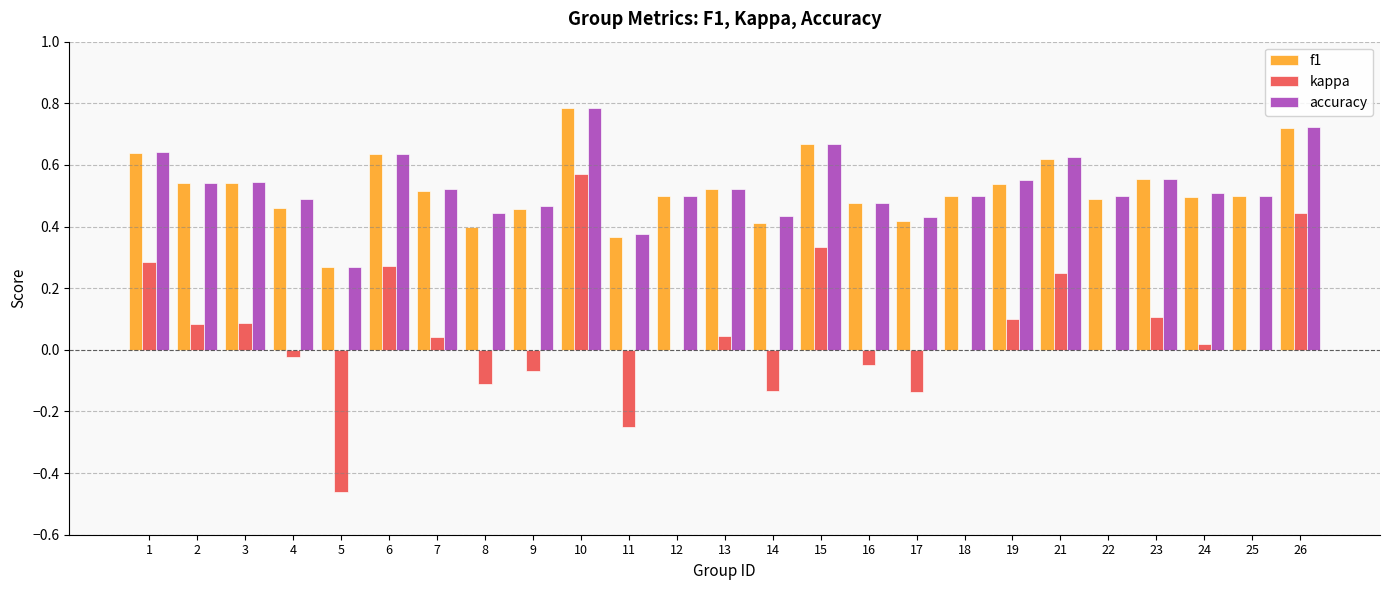

What is the total value across all series at 19?

1.2